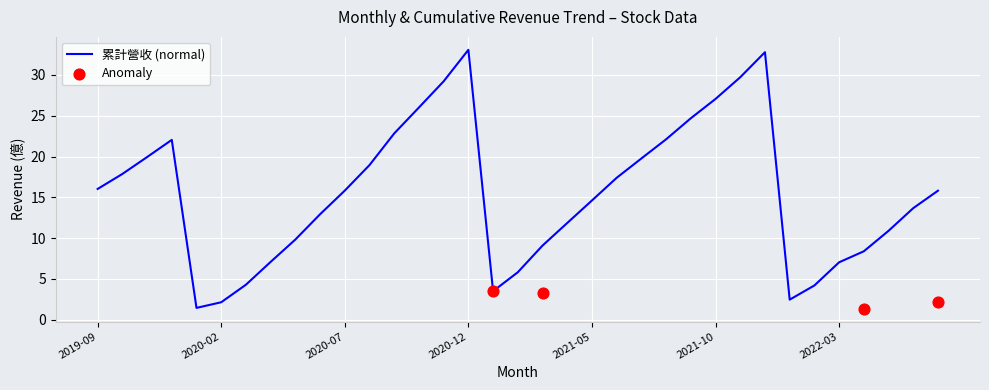

Approximately how many times larger is the value at 2021-08 compared to 2022-07?

1.4